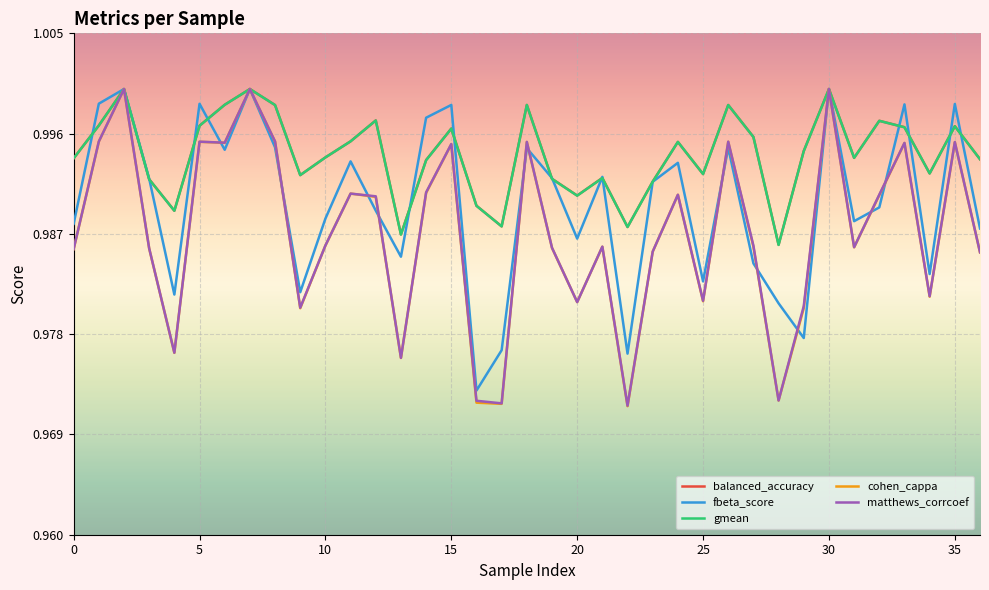

Which series has the largest range (max minus min)?

cohen_cappa